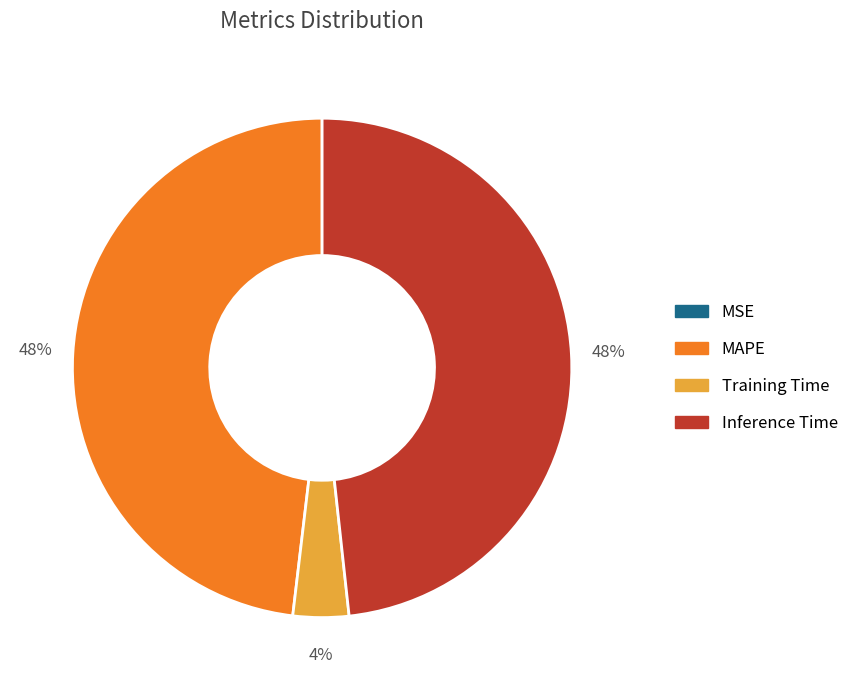

What is the ratio of the value at Inference Time to the value at MAPE?

1.0